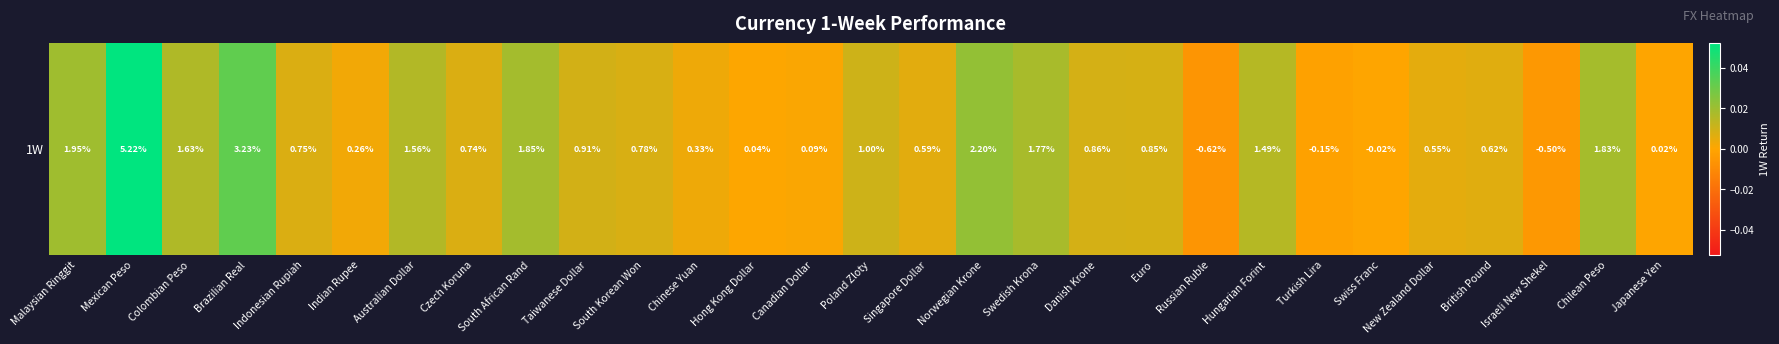

Which has a higher value, Australian Dollar or Russian Ruble?

Australian Dollar